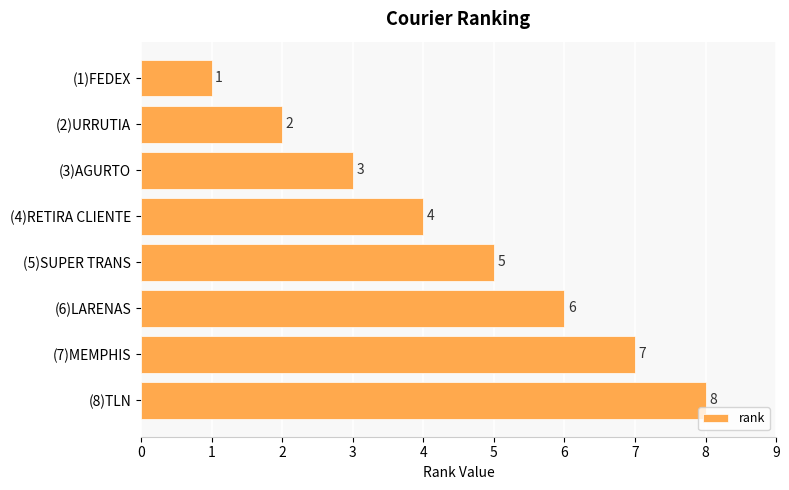

What is the difference between the maximum and minimum values?

7